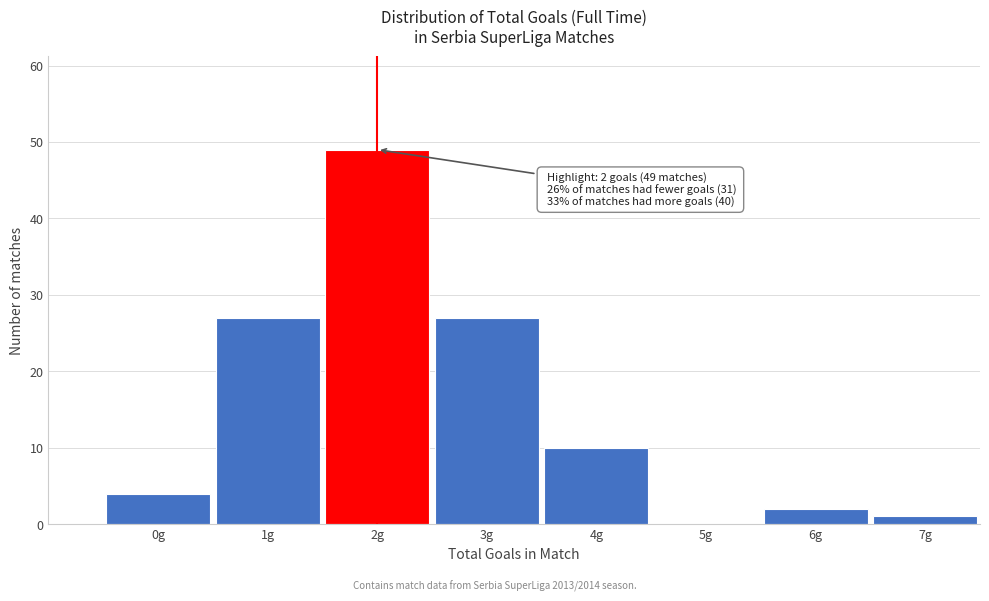

Reading left to right, transcribe all the data shown in this chart.

0g=4	1g=27	2g=49	3g=27	4g=10	5g=0	6g=2	7g=1